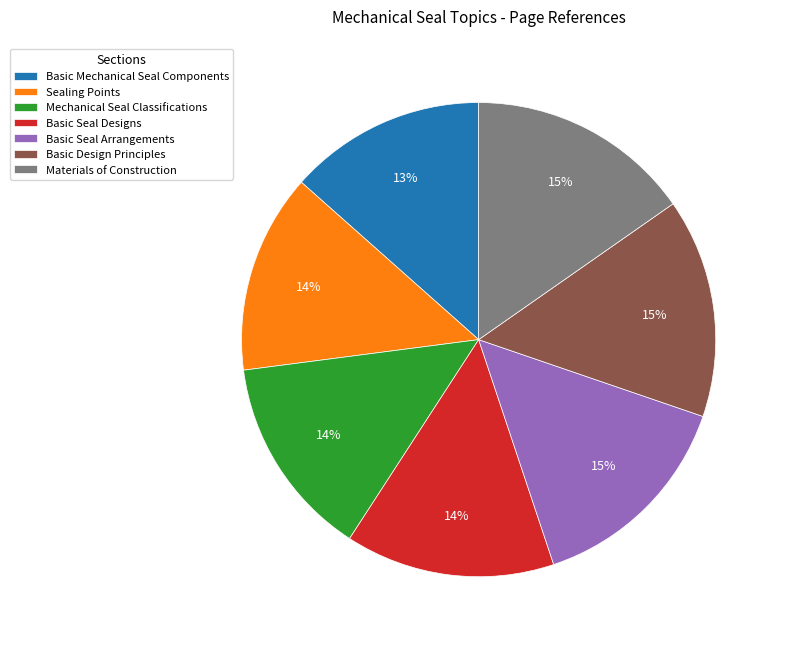

True or false: Basic Design Principles accounts for 15% of the total.

True